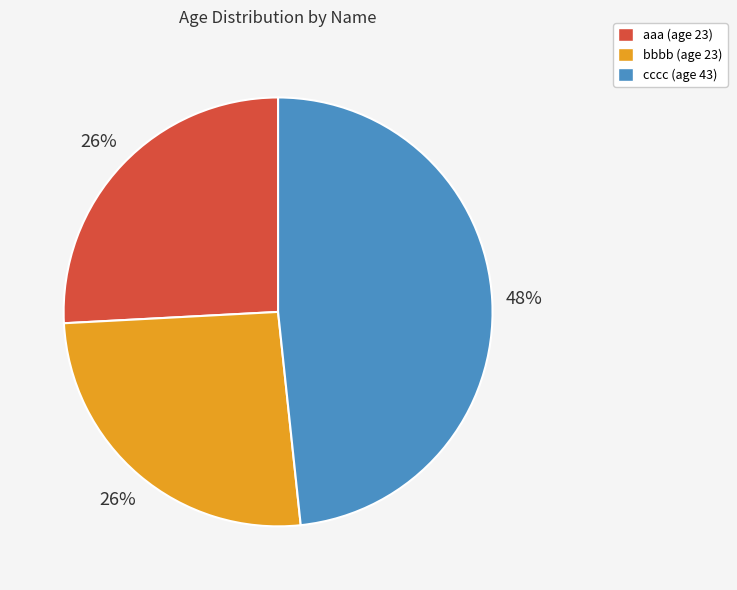

Count the number of slices in the pie.

3